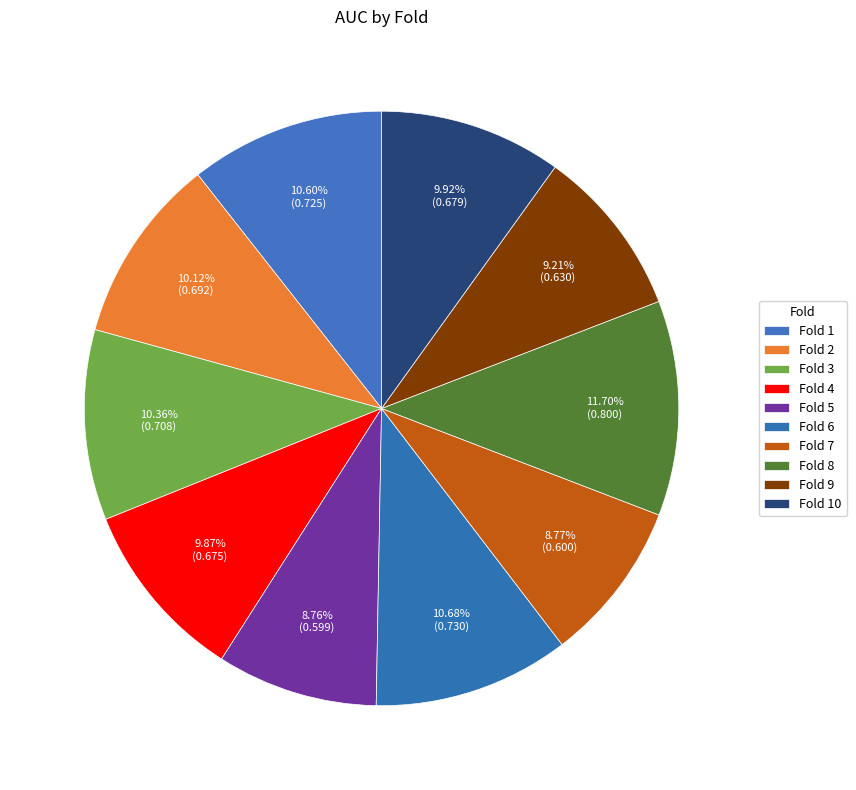

Is Fold 5 the majority of the pie?

No